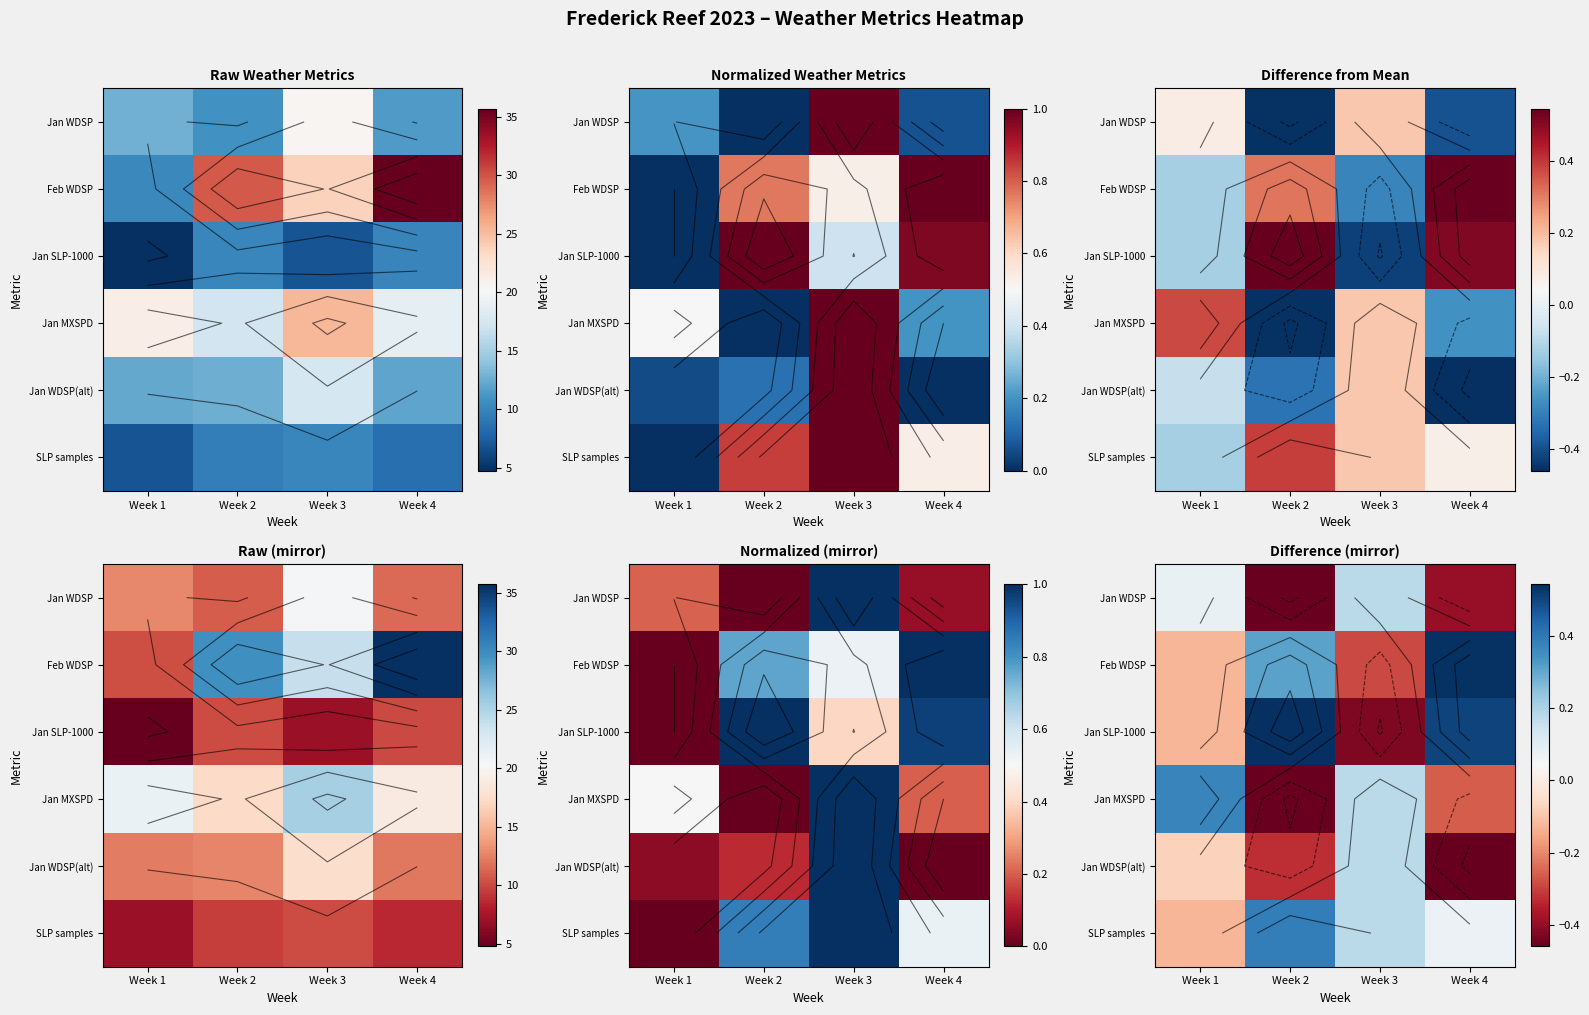

What is the spread (max minus min) of values at Week 4?

1.0